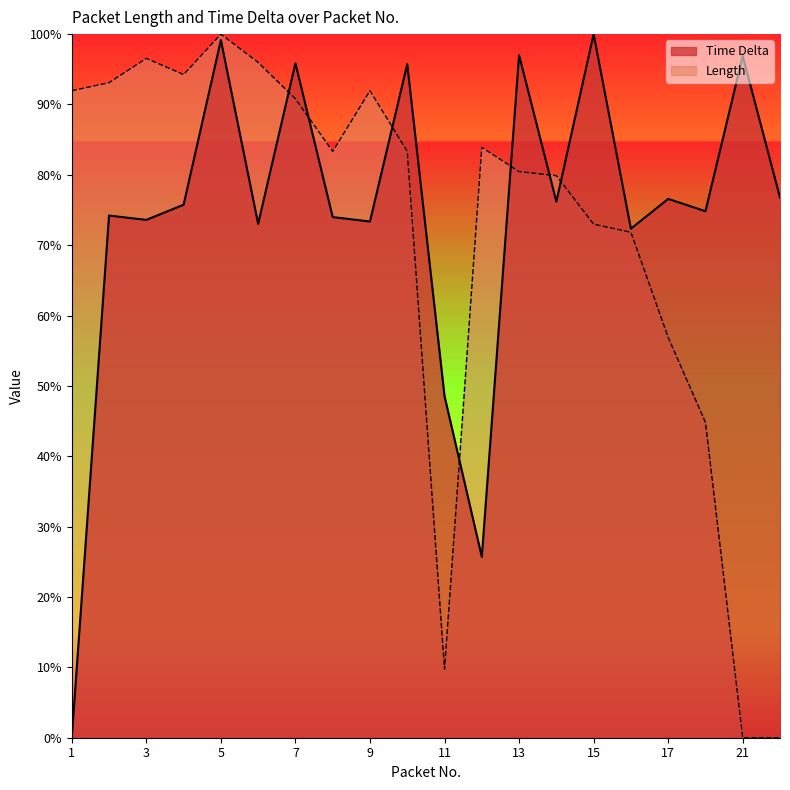

What is the average value of the Length series?

71.1